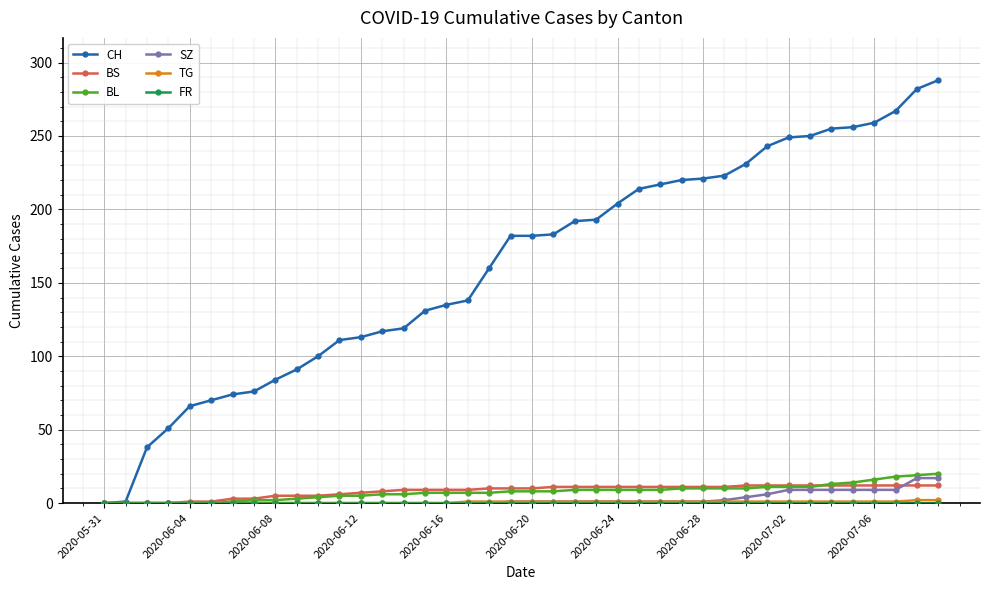

Which series has the widest spread of values?

CH